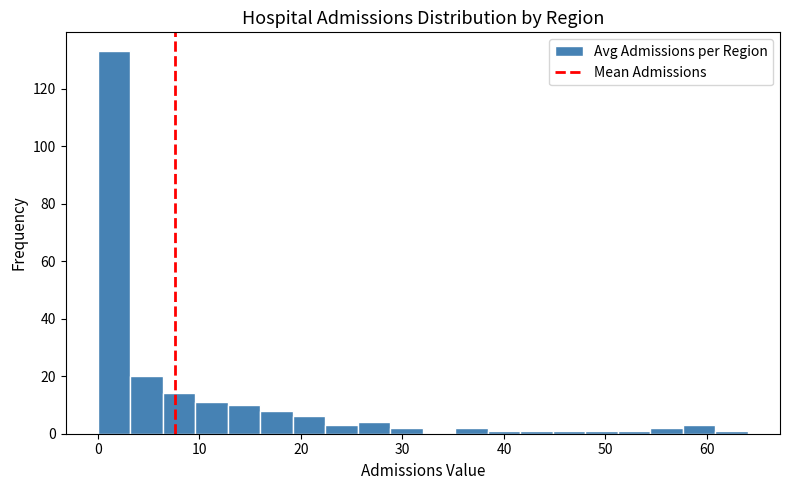

Around what value on the x-axis is the tallest bar? Give the approximate position of its centre, as read against the axis.

2